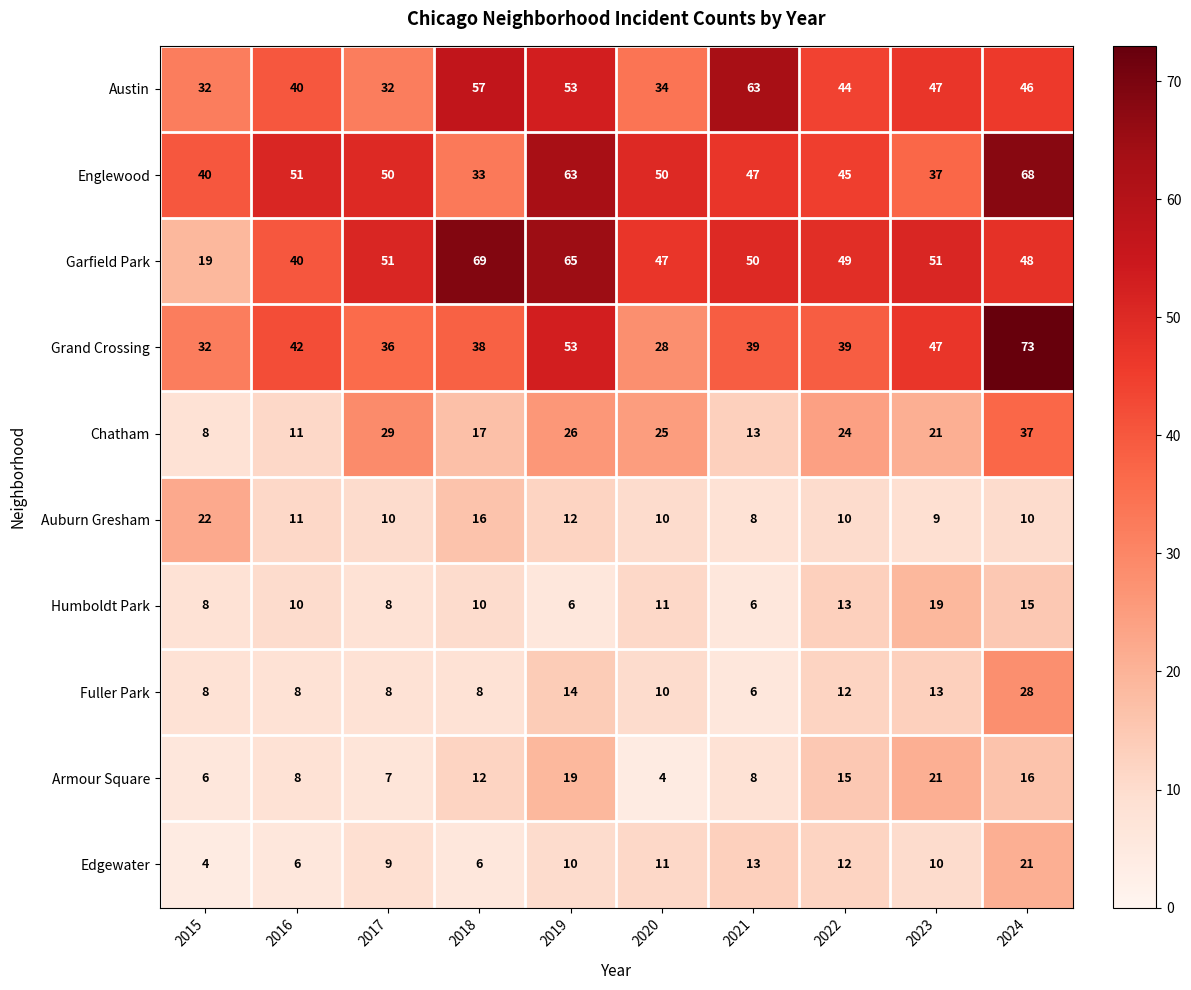

What is the total value across all series at 2022?

263